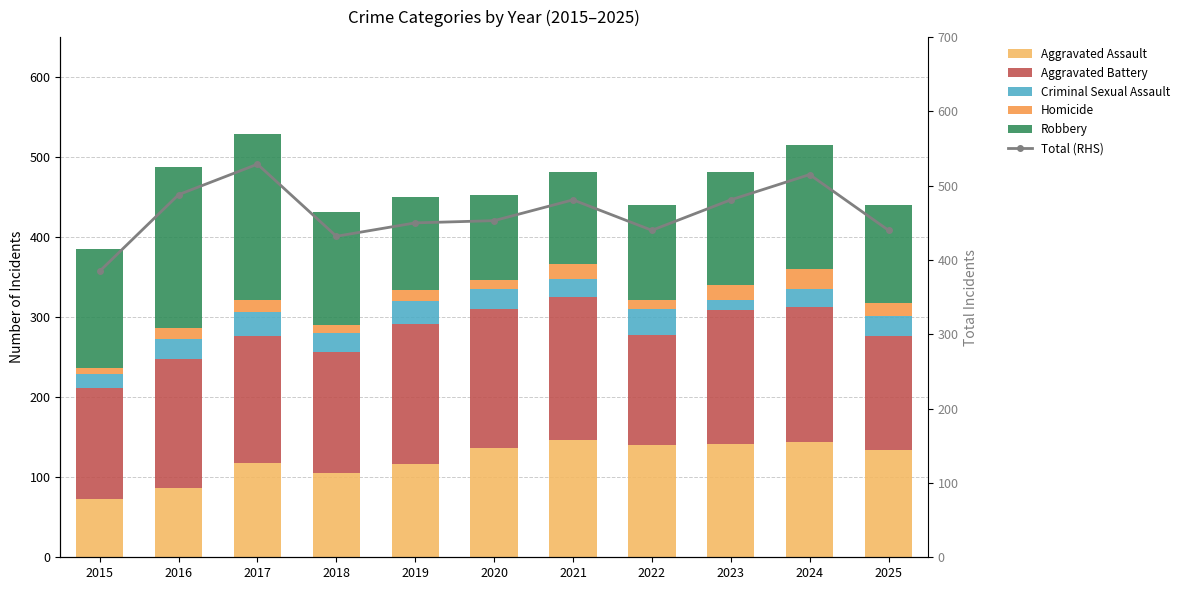

Reading left to right, what are all the values shown in this chart?

Aggravated Assault: 2015=73	2016=87	2017=118	2018=105	2019=116	2020=137	2021=147	2022=140	2023=141	2024=144	2025=134
Aggravated Battery: 2015=138	2016=161	2017=159	2018=152	2019=176	2020=173	2021=178	2022=138	2023=168	2024=169	2025=142
Criminal Sexual Assault: 2015=18	2016=25	2017=29	2018=23	2019=28	2020=25	2021=23	2022=32	2023=12	2024=22	2025=26
Homicide: 2015=8	2016=14	2017=15	2018=10	2019=14	2020=12	2021=19	2022=12	2023=19	2024=25	2025=16
Robbery: 2015=148	2016=201	2017=208	2018=142	2019=116	2020=106	2021=114	2022=118	2023=141	2024=155	2025=122
Total (RHS): 2015=385	2016=488	2017=529	2018=432	2019=450	2020=453	2021=481	2022=440	2023=481	2024=515	2025=440